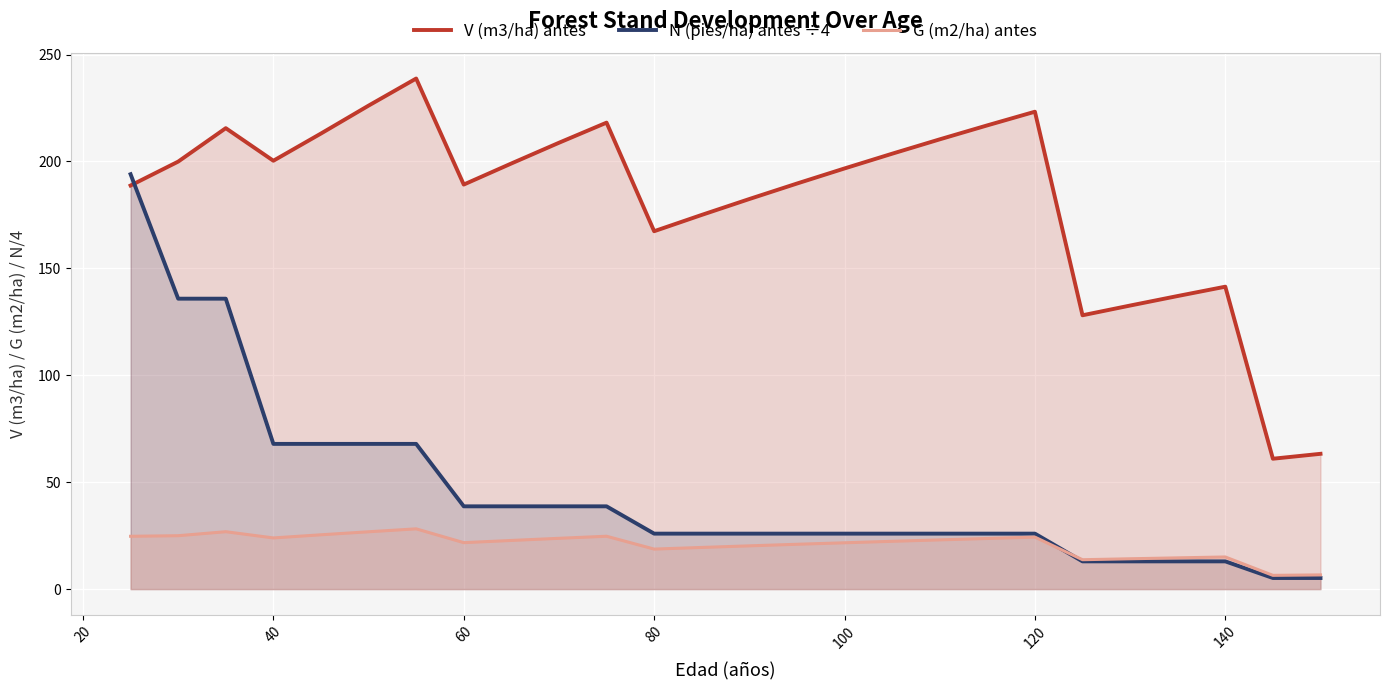

Which series has the widest spread of values?

N (pies/ha) antes ÷4